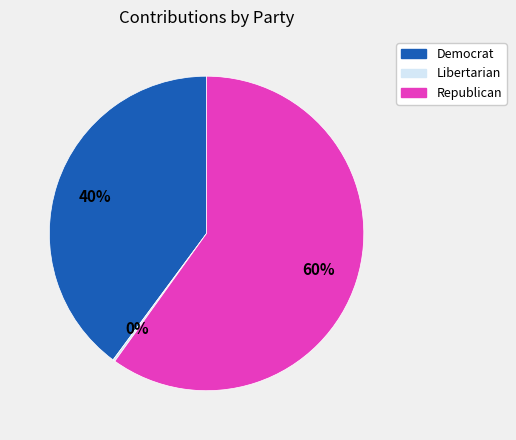

What is the largest slice in the pie chart?

Republican